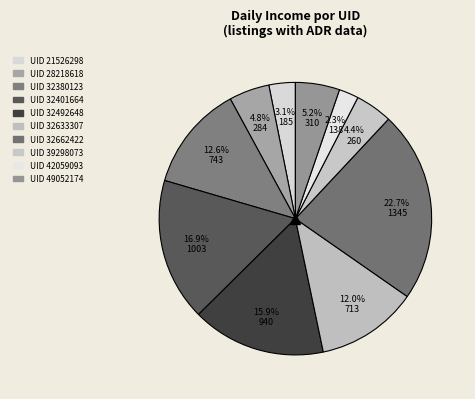

Which category has the biggest portion of the pie?

32662422